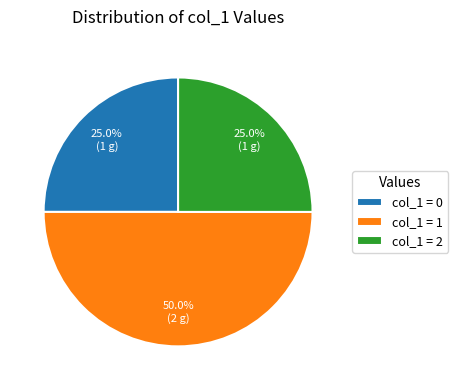

Approximately how many times larger is the value at col_1 = 1 compared to col_1 = 0?

2.0